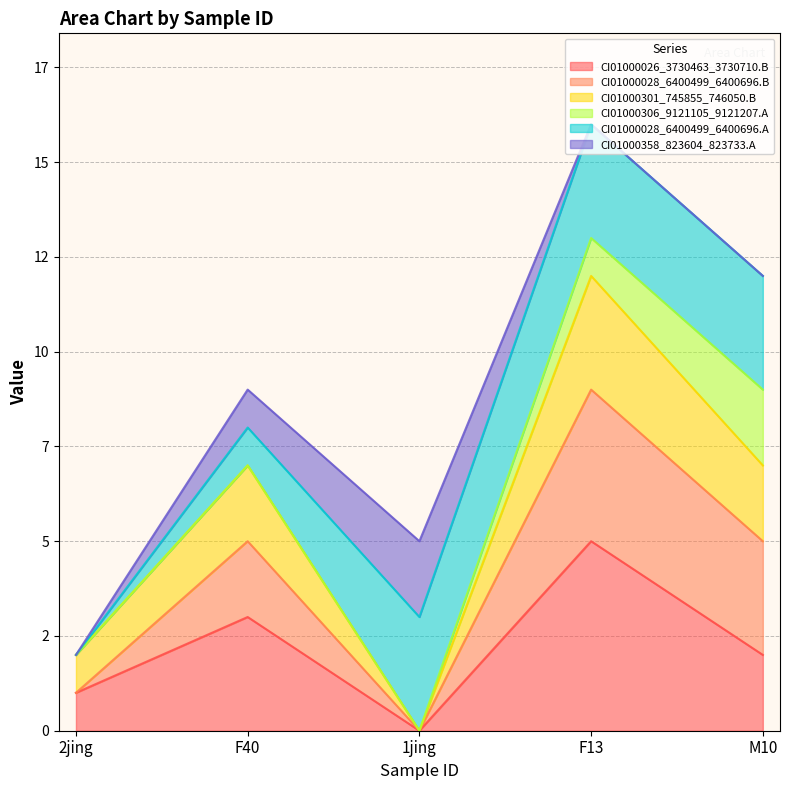

Where does the CI01000028_6400499_6400696.B series first go above 8?

F13